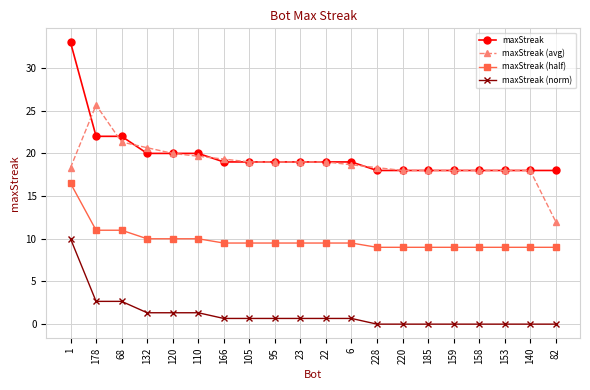

True or false: maxStreak (norm) and maxStreak (half) intersect in this chart.

False